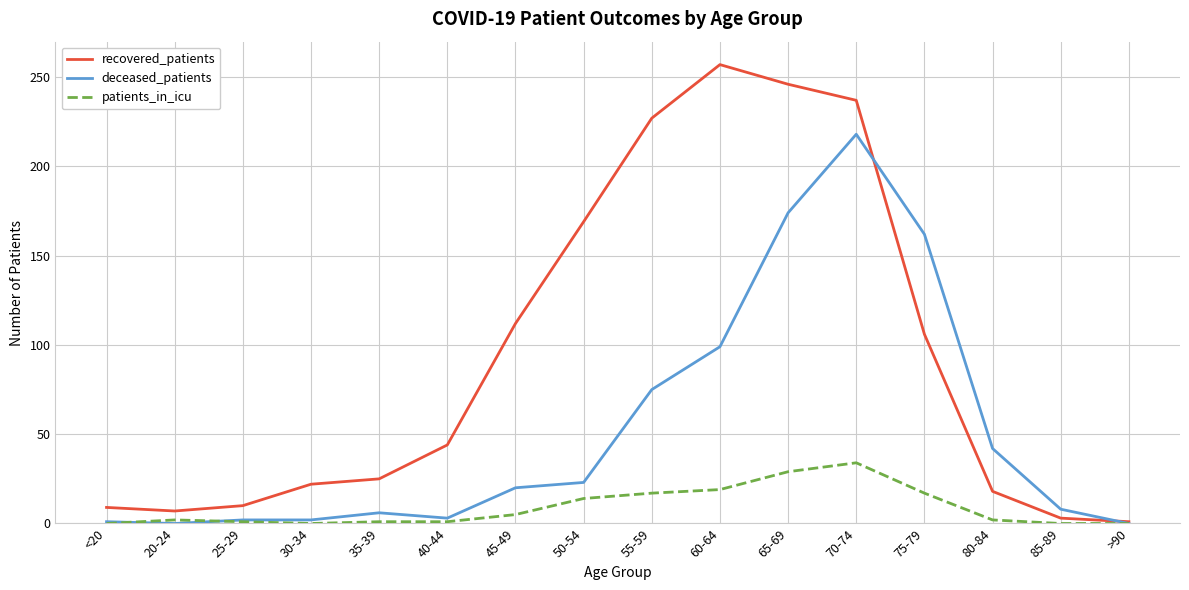

At which label does recovered_patients reach its peak?

60-64